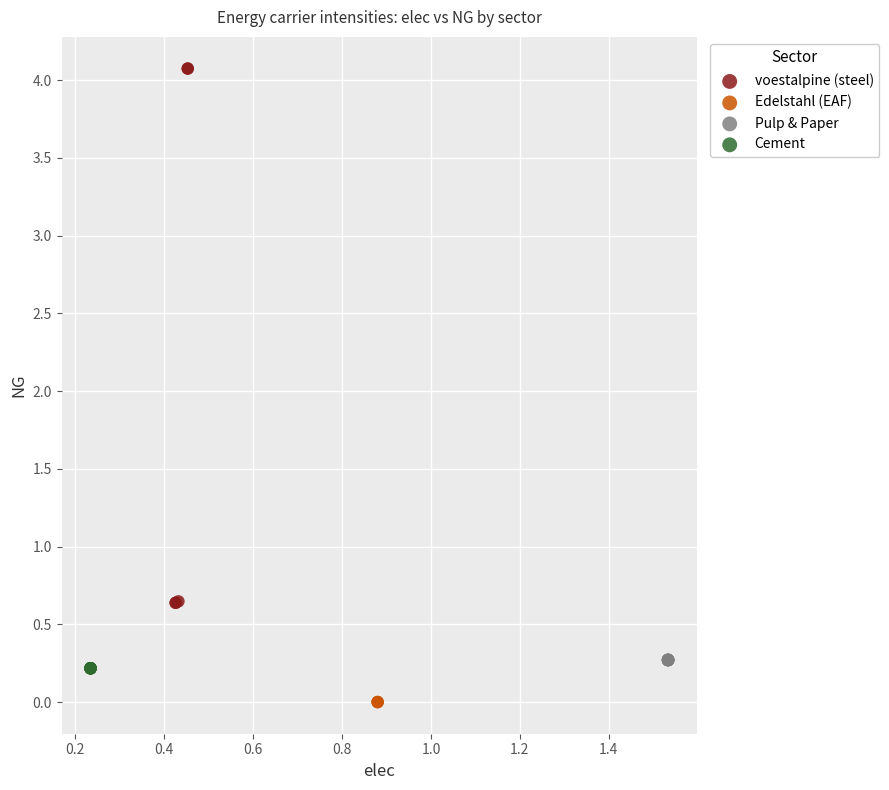

Which series contains the highest Y value?

voestalpine (steel)